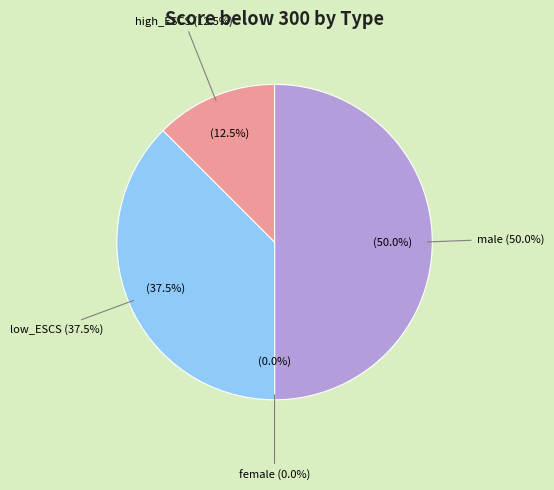

How many slices are in this pie chart?

4